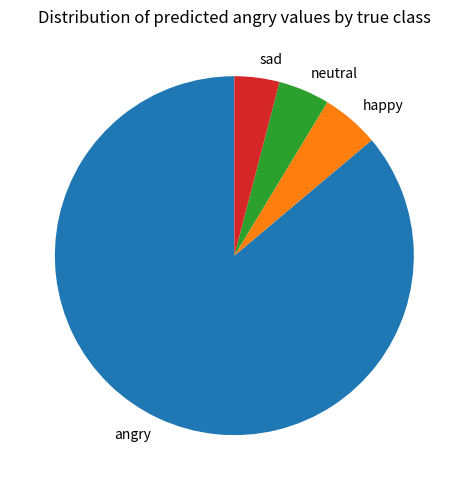

Do happy and sad together represent more than half of the pie?

No